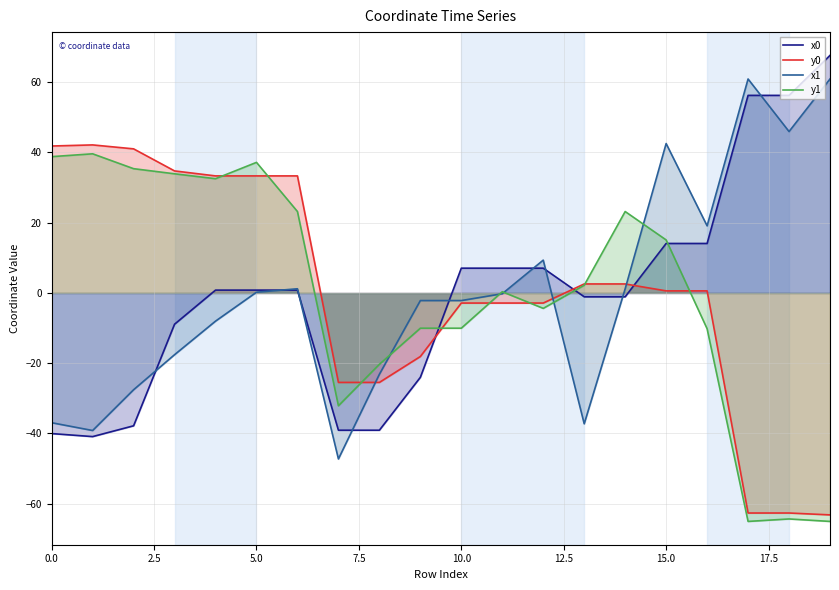

True or false: y0 and x0 cross at least once.

True